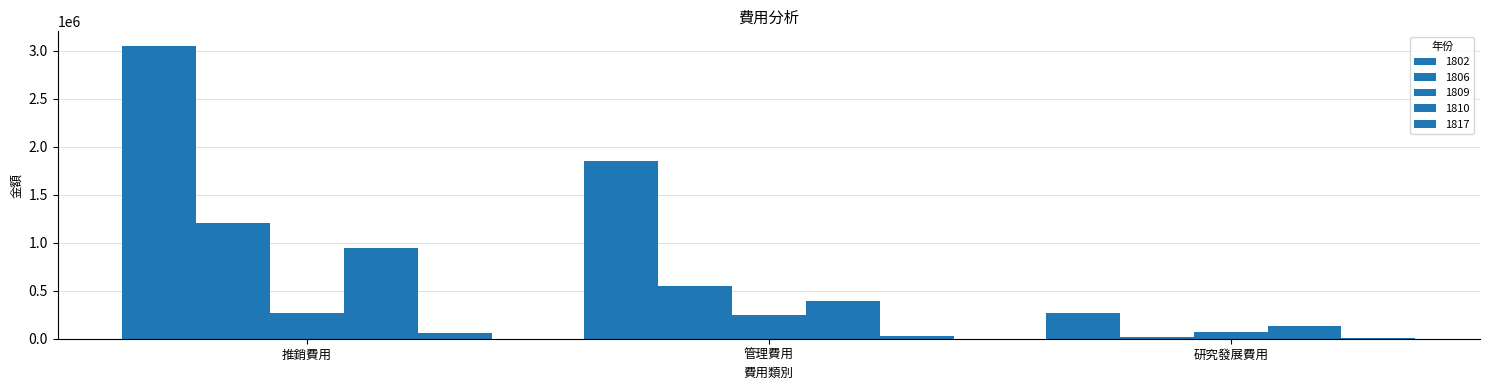

How many data points does each series have?

3